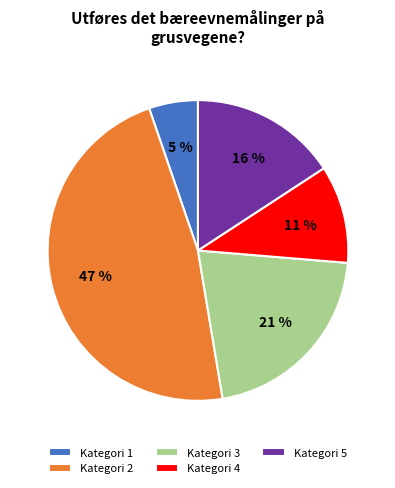

To the nearest percent, what is the average slice percentage?

20%